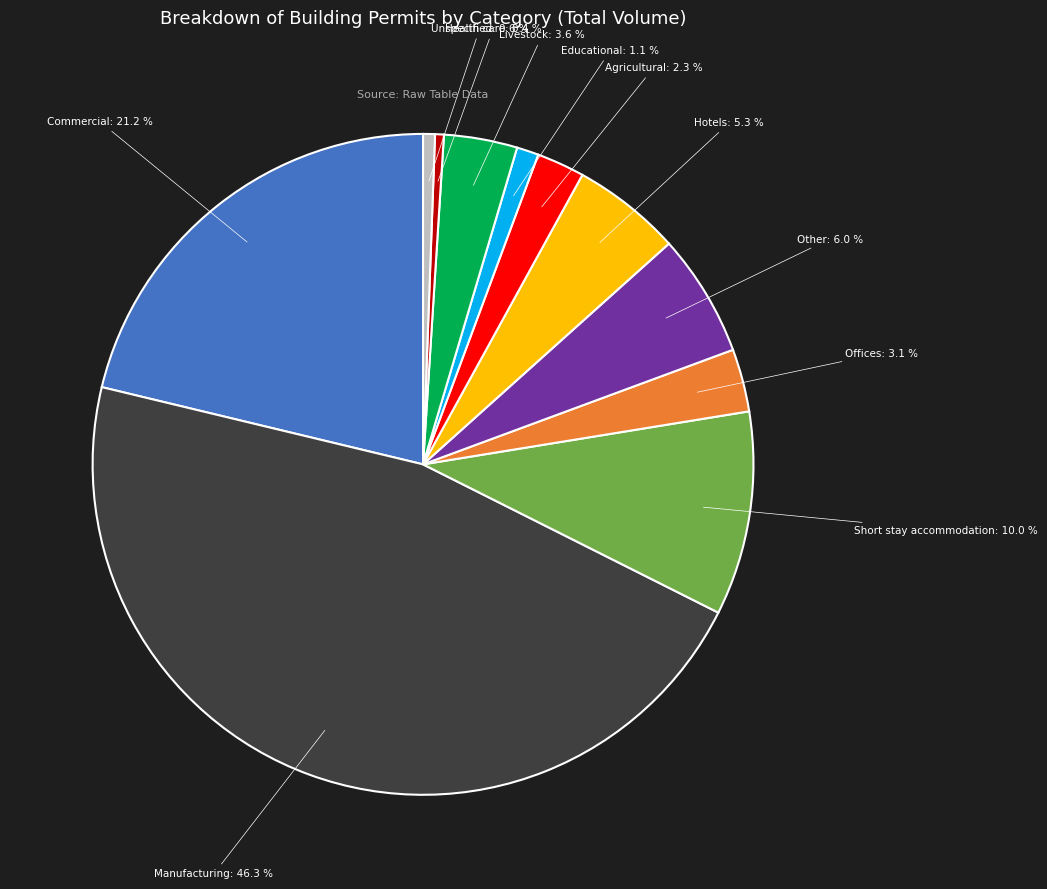

Is there any slice that represents more than half of the pie?

No